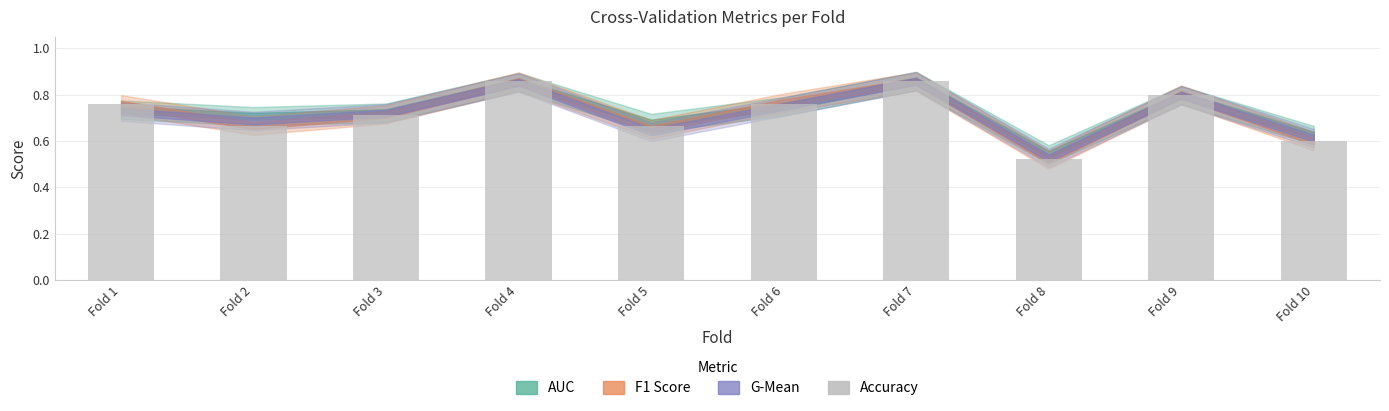

What is the difference between the second highest and minimum values?

0.3